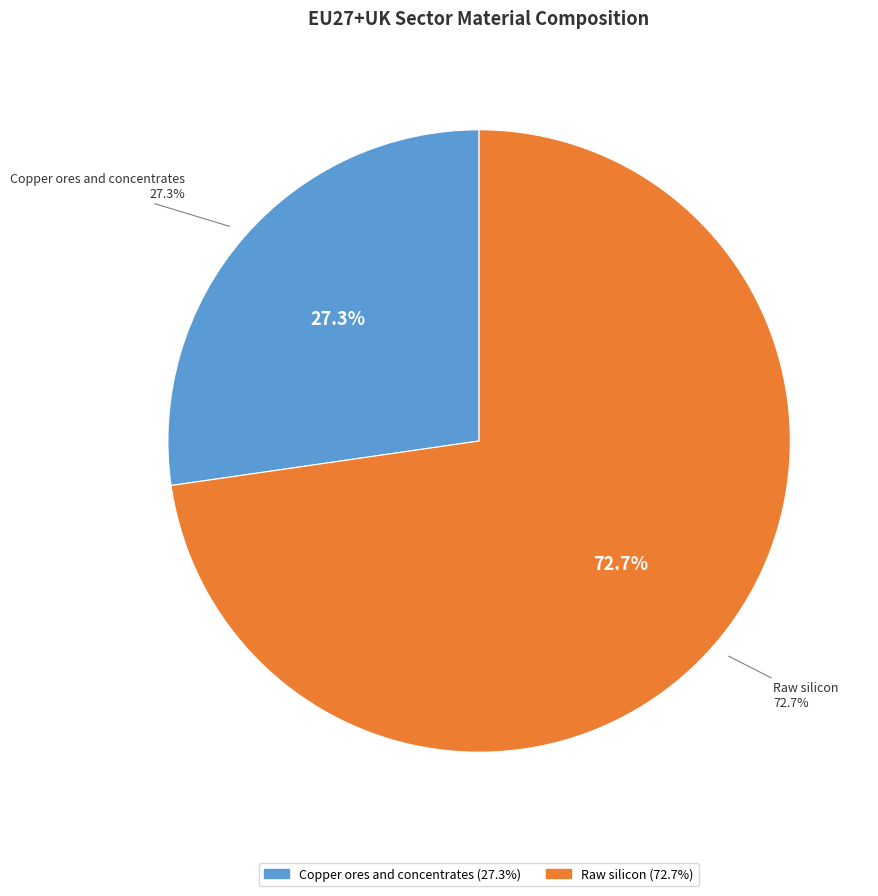

True or false: Raw silicon accounts for 73% of the total.

True